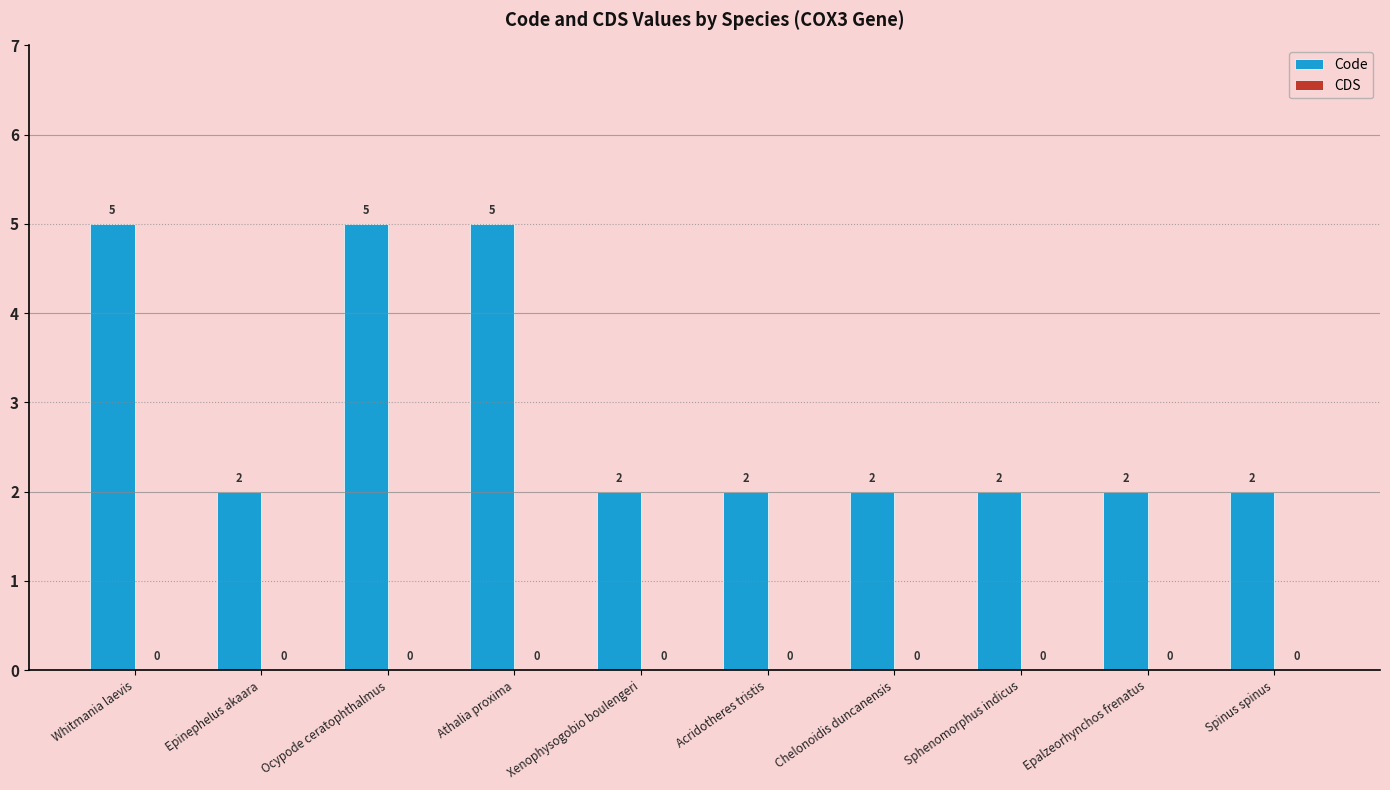

How many values are between 2 and 5?

10